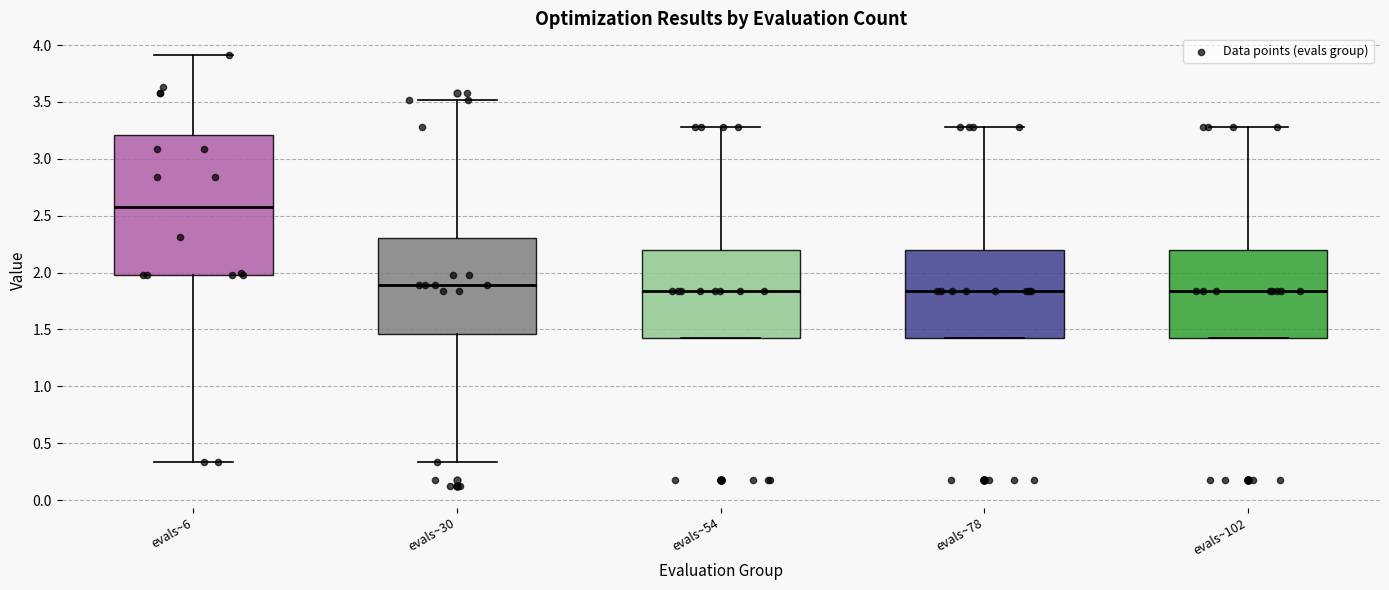

Where is the upper edge of the box for evals~54 on the y-axis? The values are not printed on the chart, so give them approximately, as read against the axis.

2.20